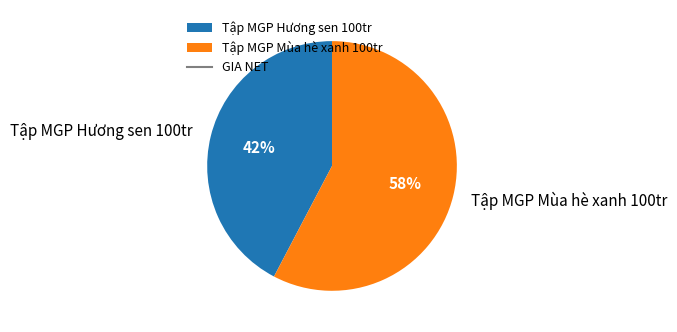

Approximately how many times larger is the value at Tập MGP Mùa hè xanh 100tr compared to Tập MGP Hương sen 100tr?

1.4